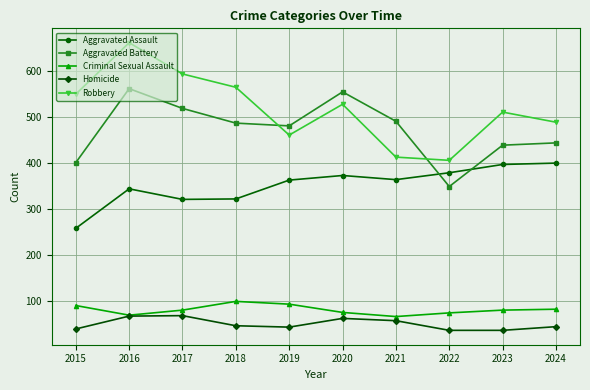

At which category is the sum across all series the highest?

2016